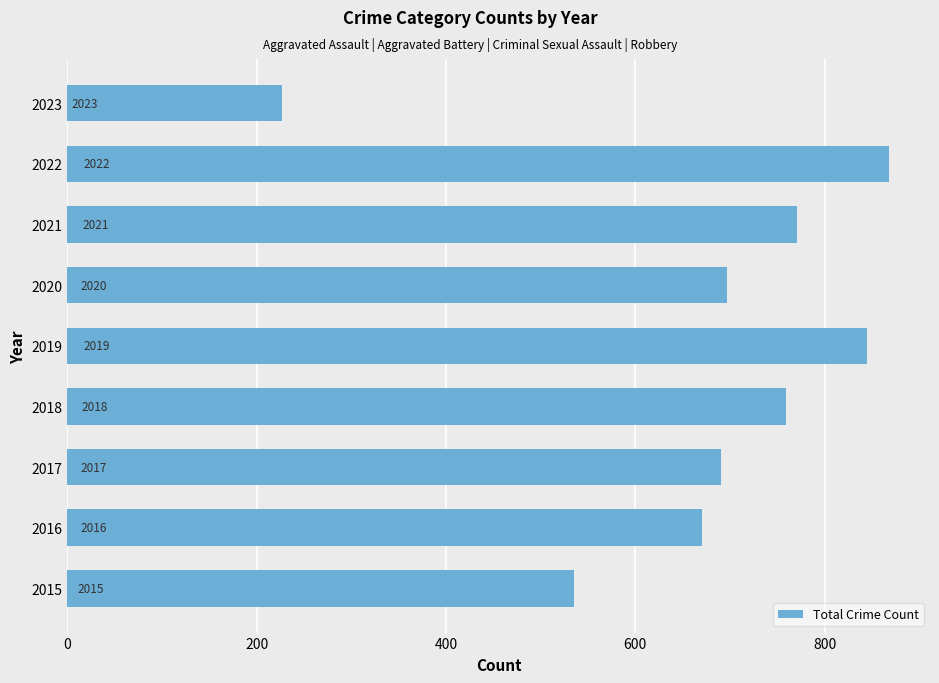

Are the bars horizontal?

Yes